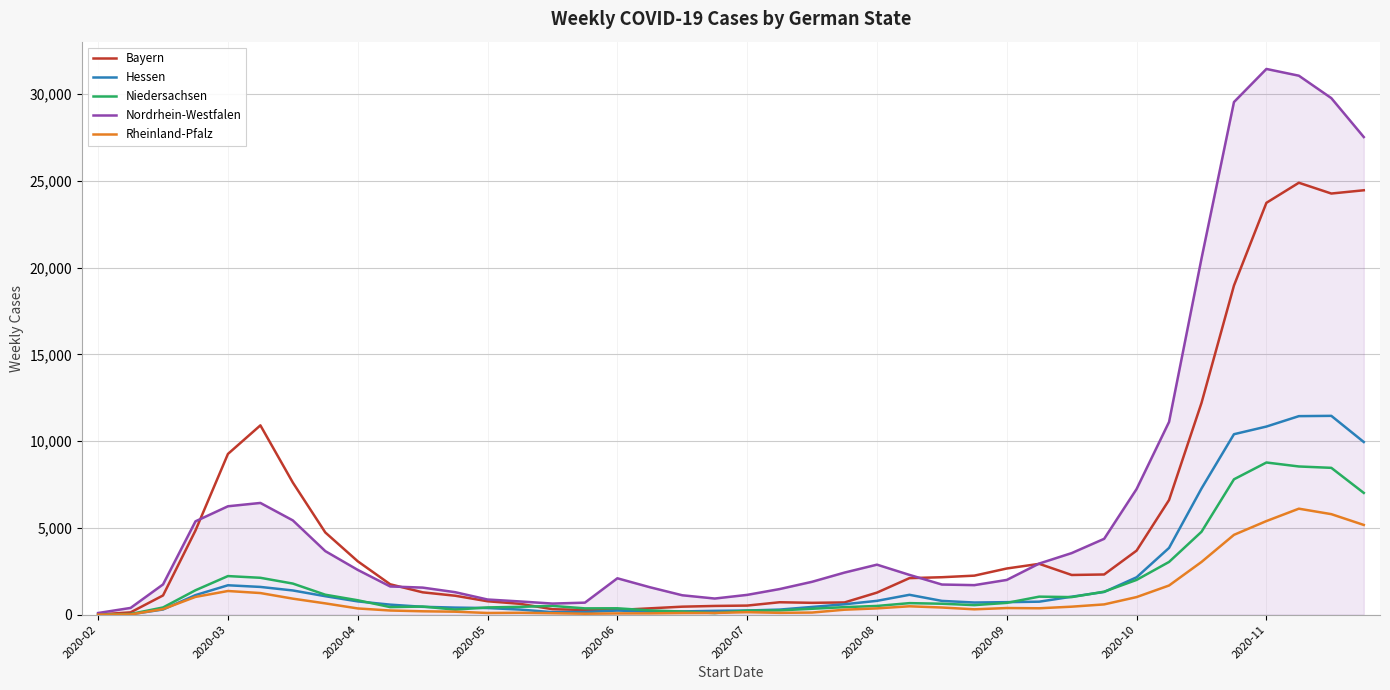

What is the highest value of the Nordrhein-Westfalen series?

31442